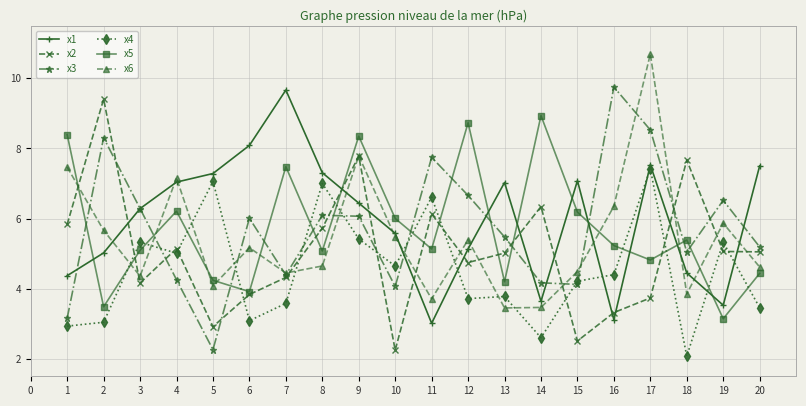

Is it true that x3 equals 6.0 at 6?

True